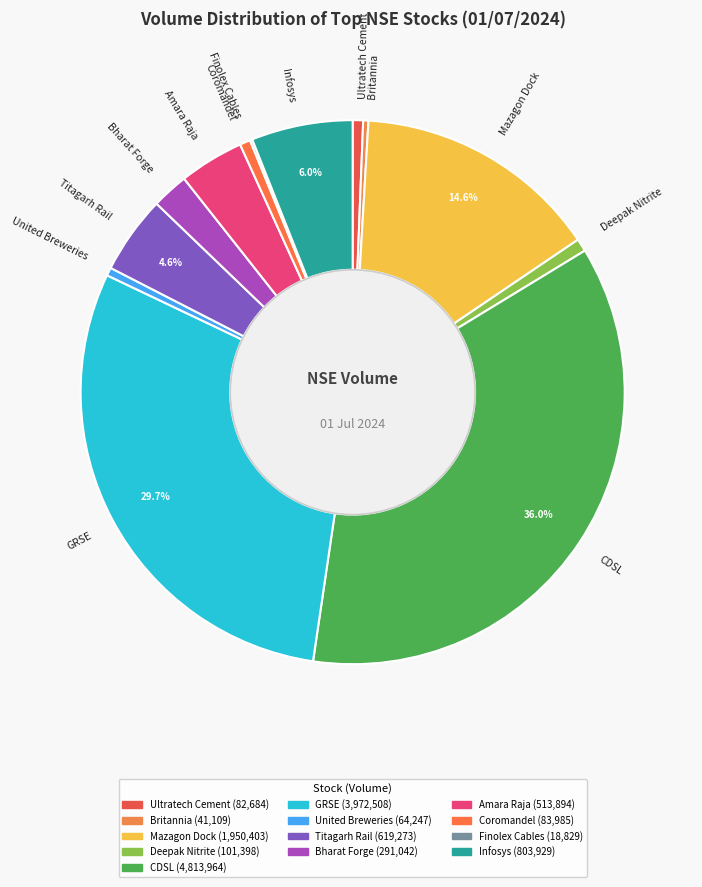

Does Infosys account for over 50% of the chart?

No